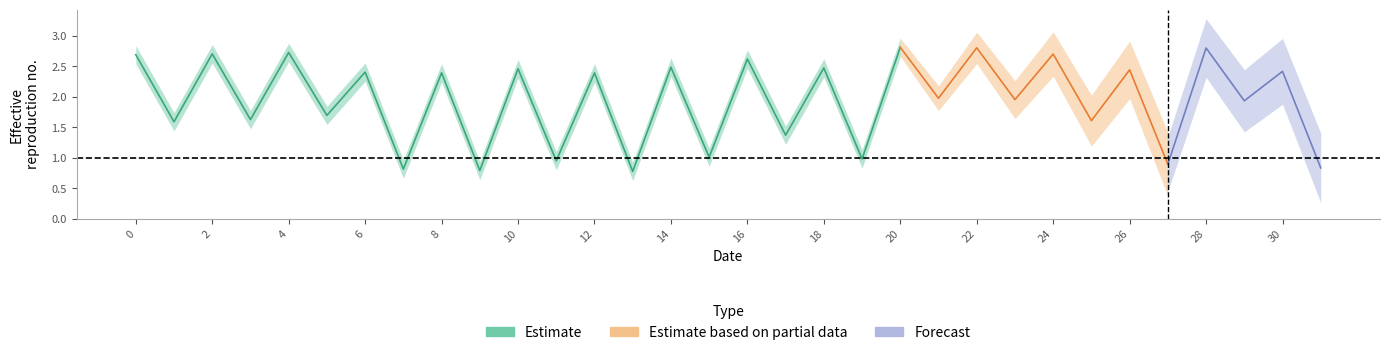

What is the change in value from 13 to 17?

+0.6